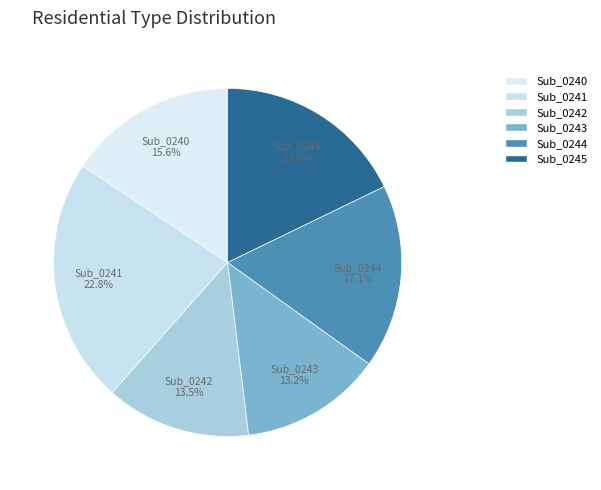

The Sub_0241 slice represents 23% of the pie. True or false?

True